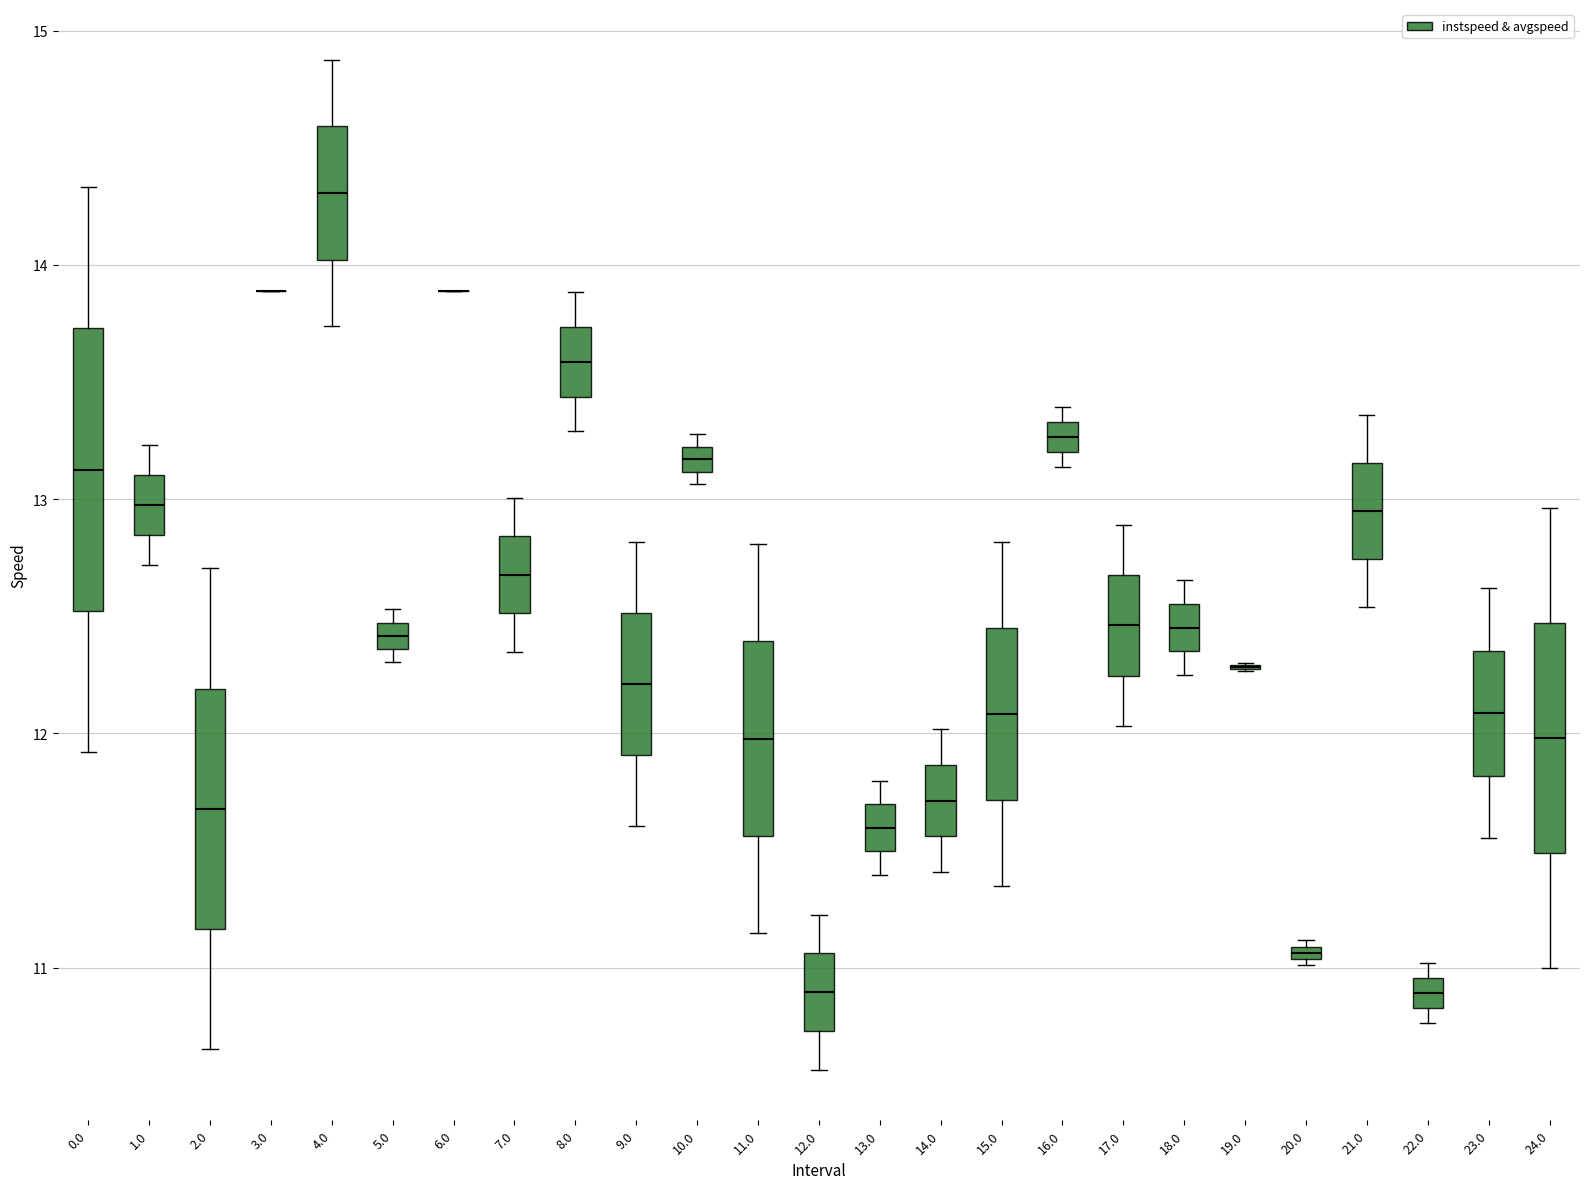

Which box is the tallest, from its lower edge to its upper edge?

0.0